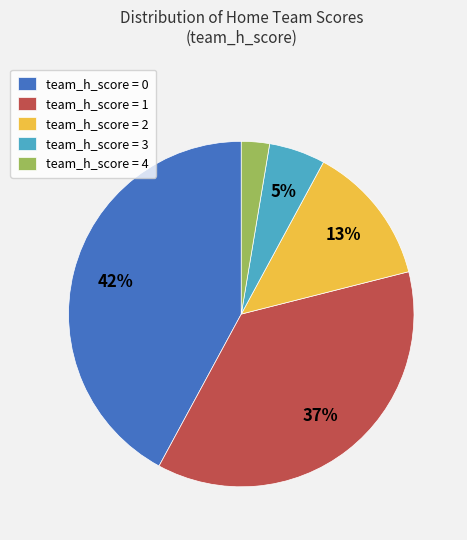

To the nearest percent, what portion does team_h_score = 0 represent?

42%